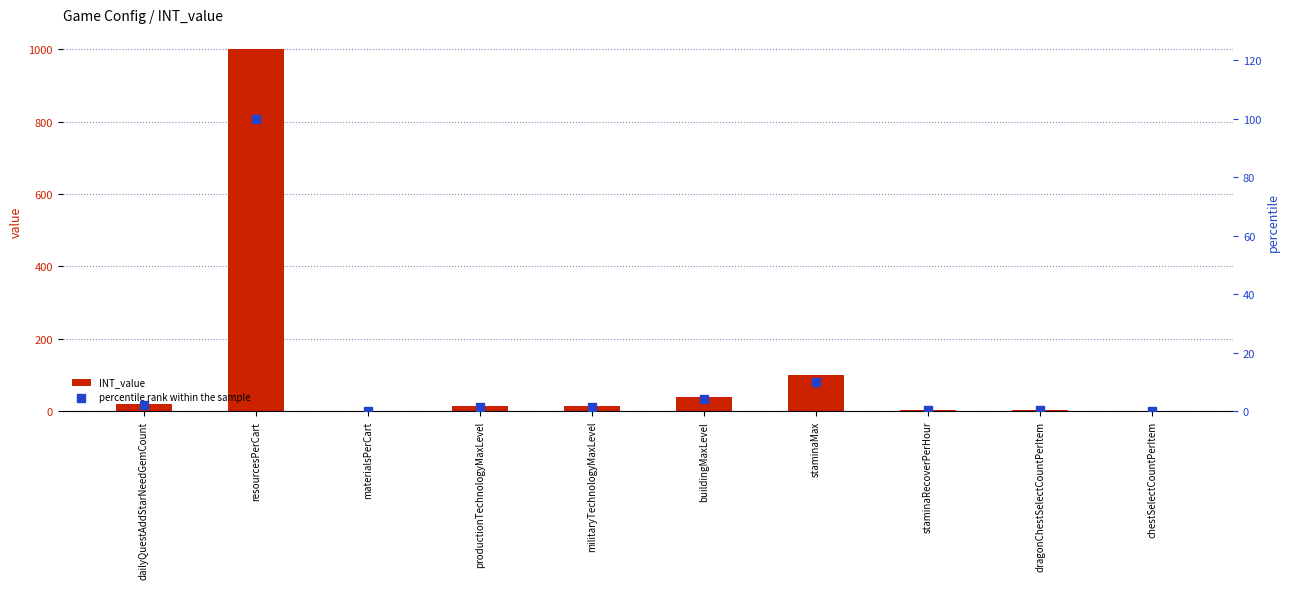

Which series contains the lowest Y value?

percentile rank within the sample